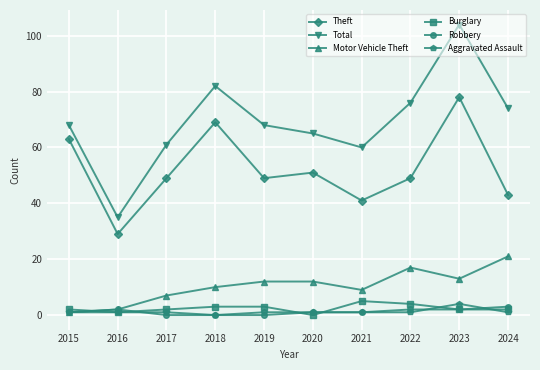

At which label does Aggravated Assault reach its peak?

2023